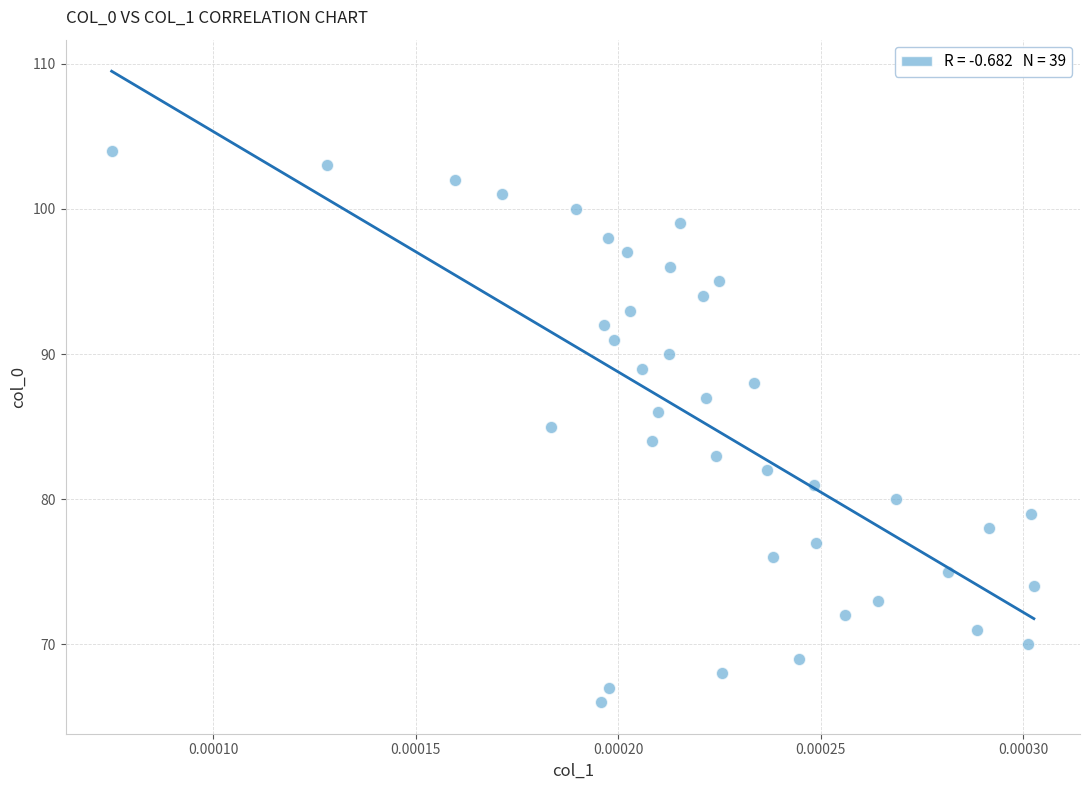

What is the range of Y values (max minus min)?

38